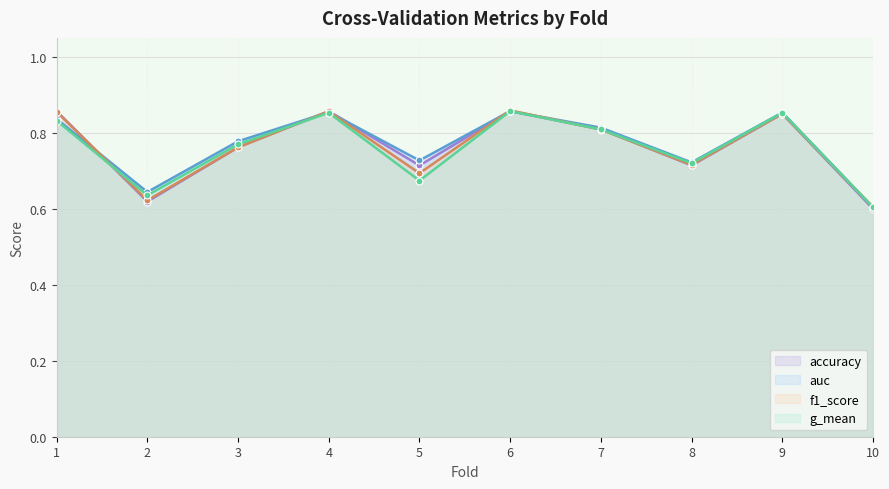

Which series has the largest range (max minus min)?

accuracy